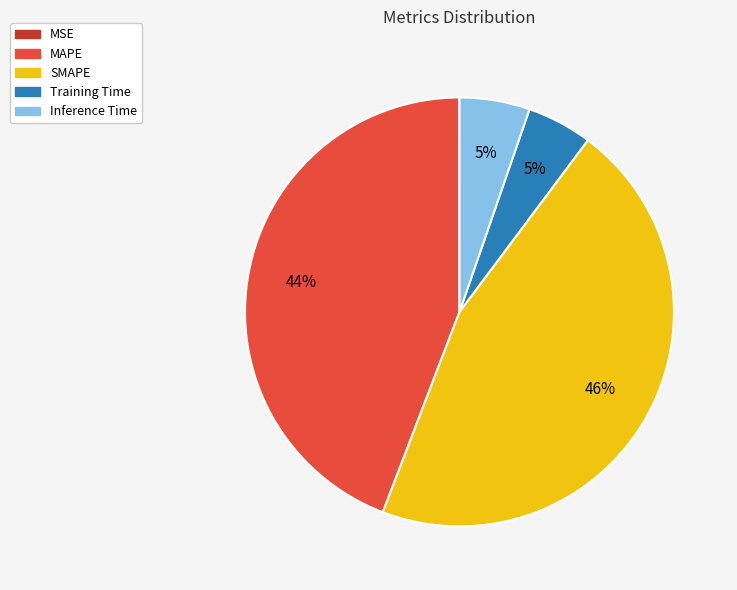

To the nearest percent, what is the difference between the largest and smallest slice percentages?

46%